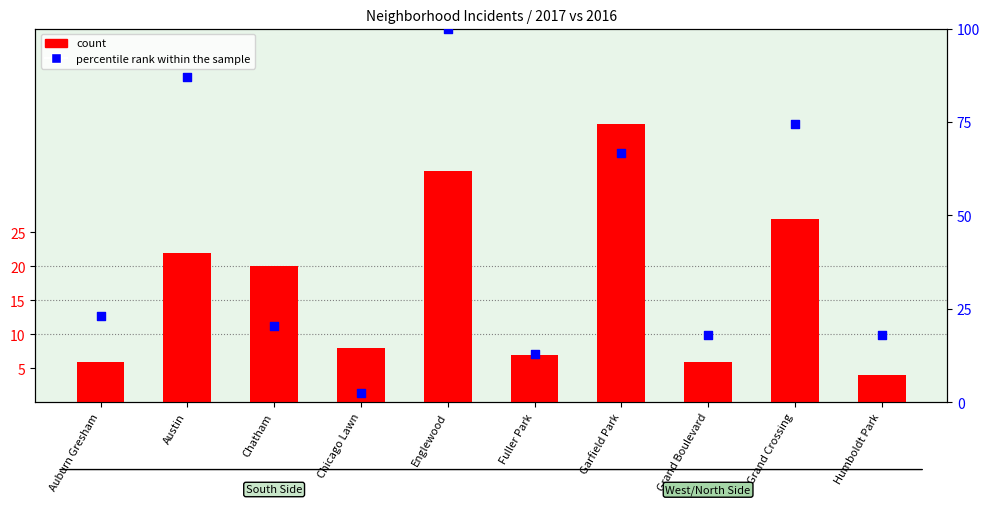

Which series reaches the minimum Y coordinate?

percentile rank within the sample